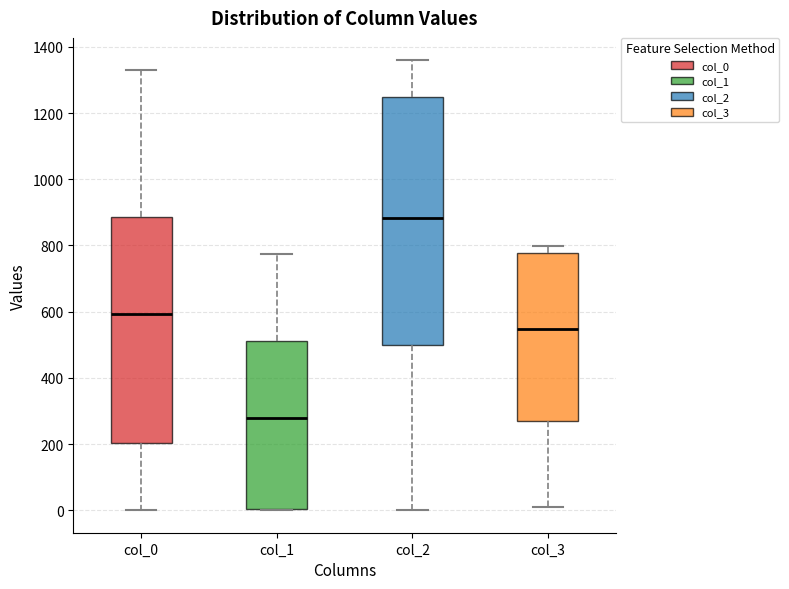

Reading left to right, read every box against the y-axis: the position of its median line, the range the box covers, and the ends of its whiskers. The values are not printed on the chart, so give them approximately, as read against the axis.

col_0: median 600, box 200 to 880, whiskers 0 to 1340
col_1: median 280, box 0 to 520, whiskers 0 to 780
col_2: median 880, box 500 to 1240, whiskers 0 to 1360
col_3: median 540, box 280 to 780, whiskers 20 to 800